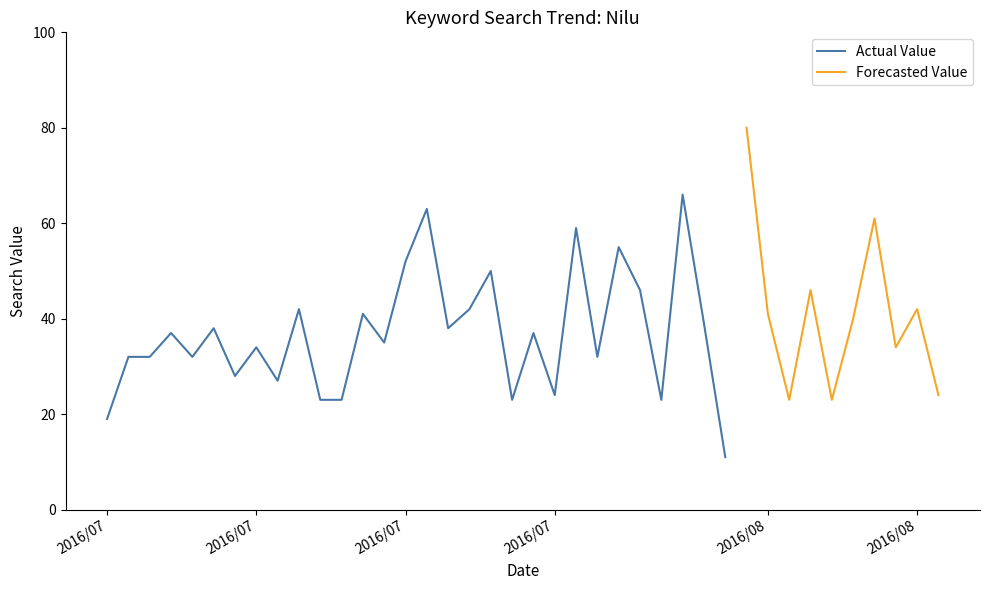

What is the value of the 8th point from the left?

34